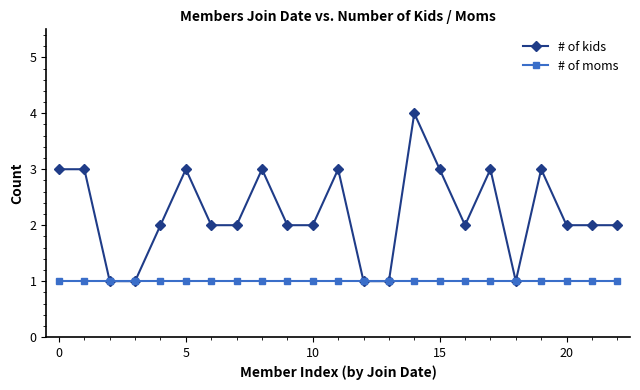

Does the chart display data point markers on the line(s)?

Yes